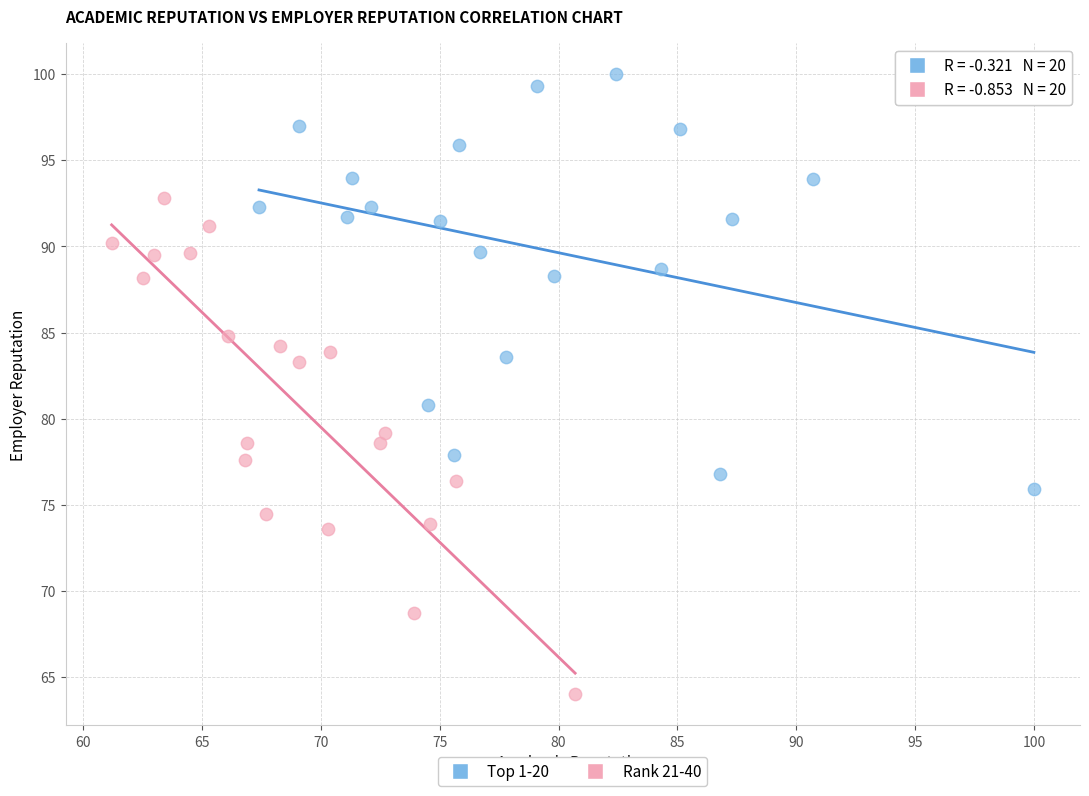

Which series contains the highest Y value?

Top 1-20